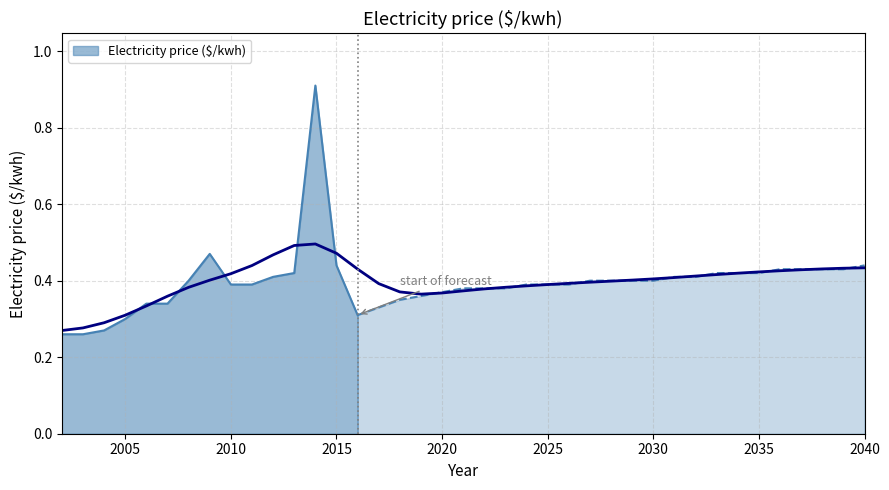

Count the number of categories in the chart.

39